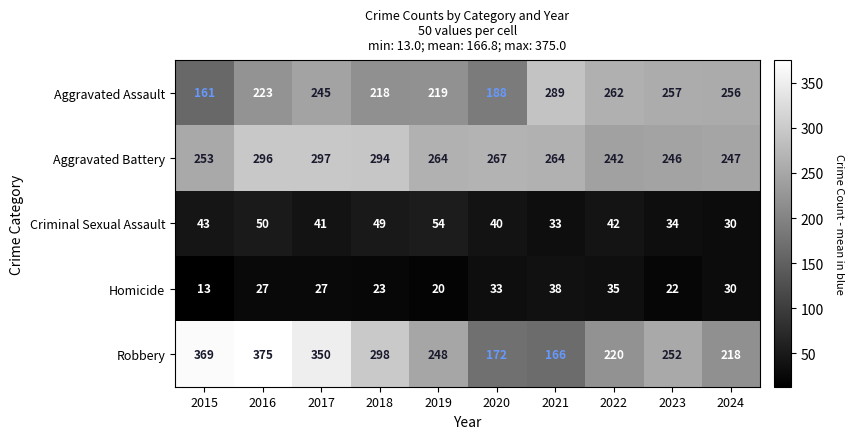

Which series has the widest spread of values?

Robbery